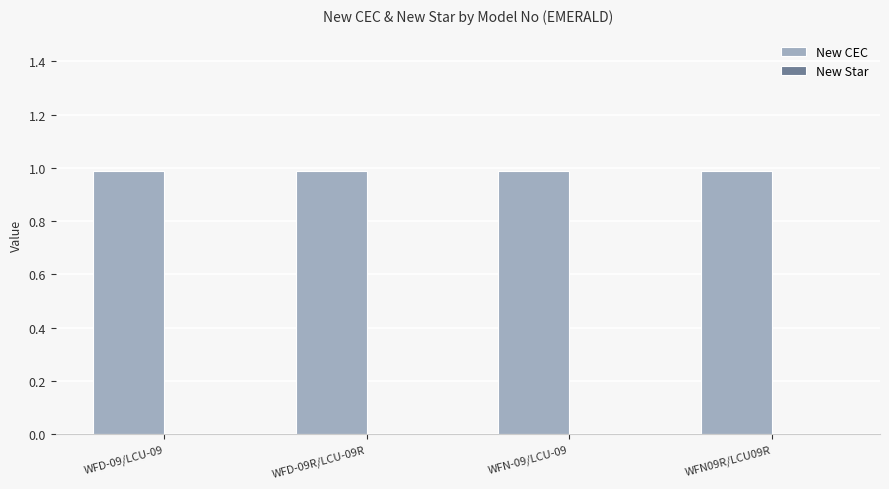

At which category is the sum across all series the highest?

WFD-09/LCU-09